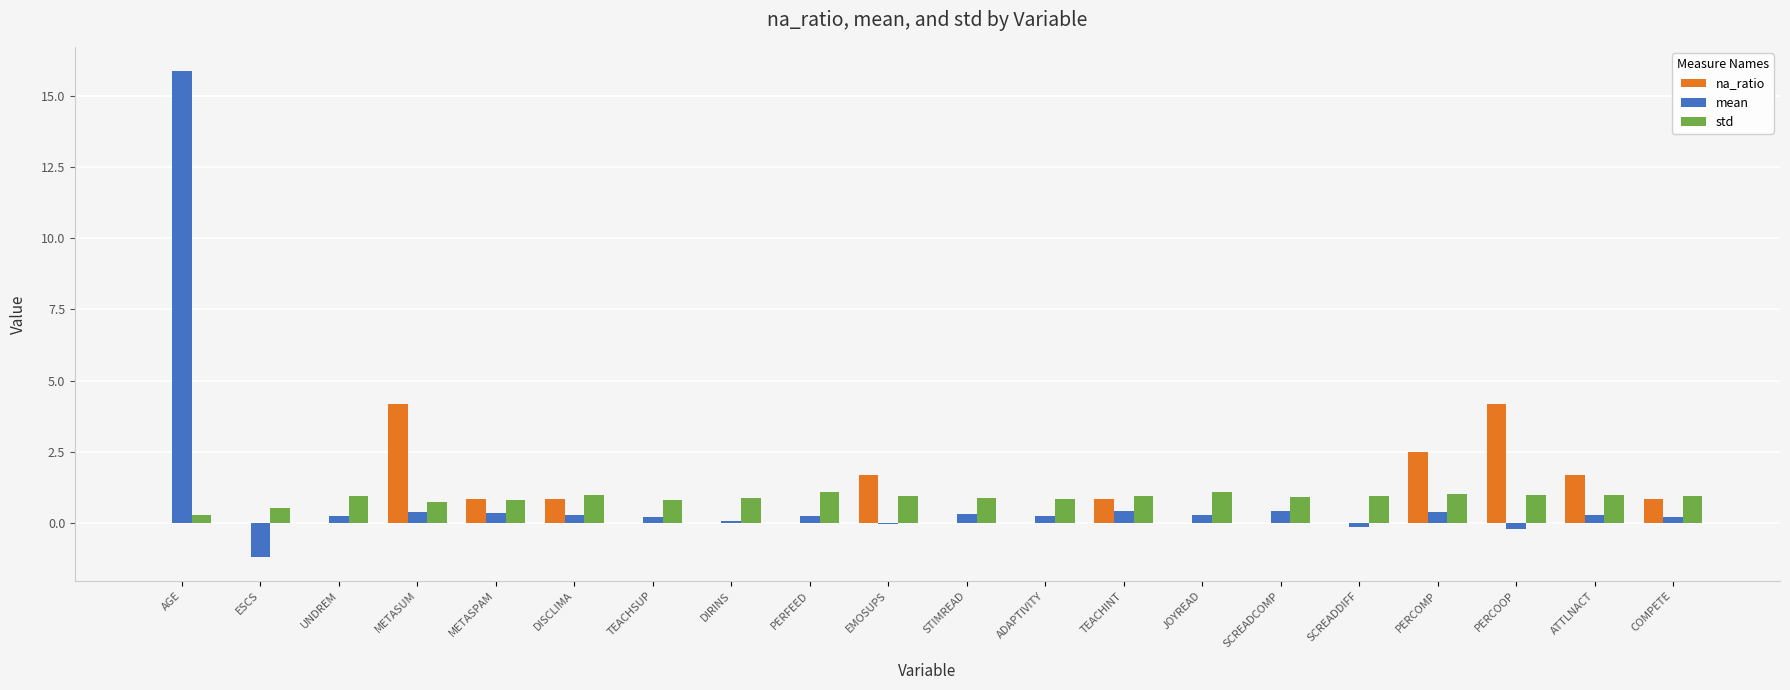

True or false: na_ratio has a value of 2.3 at PERCOOP.

False